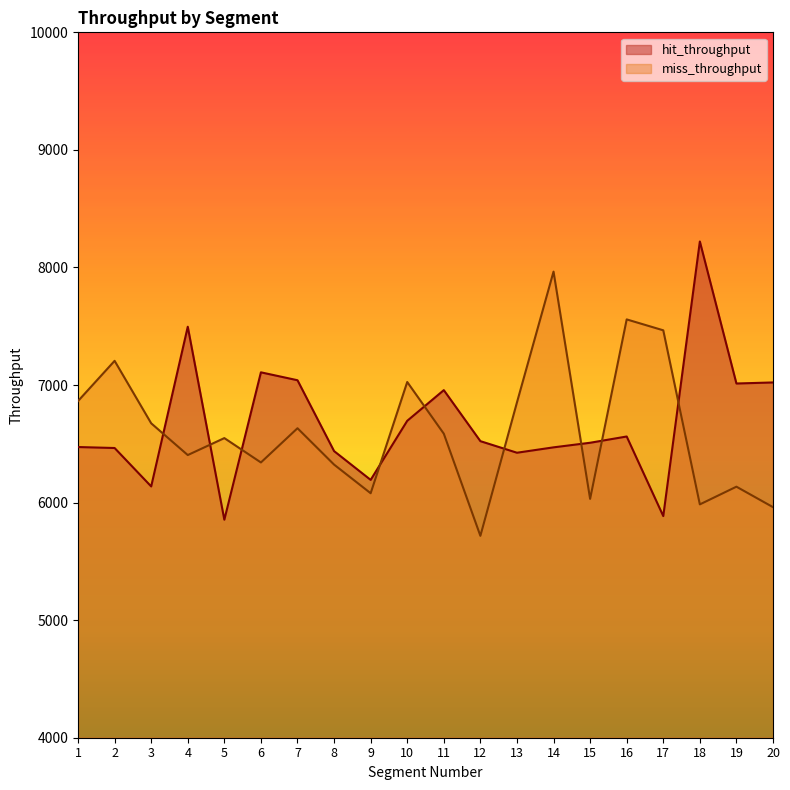

Where does the miss_throughput series first go above 6586?

1